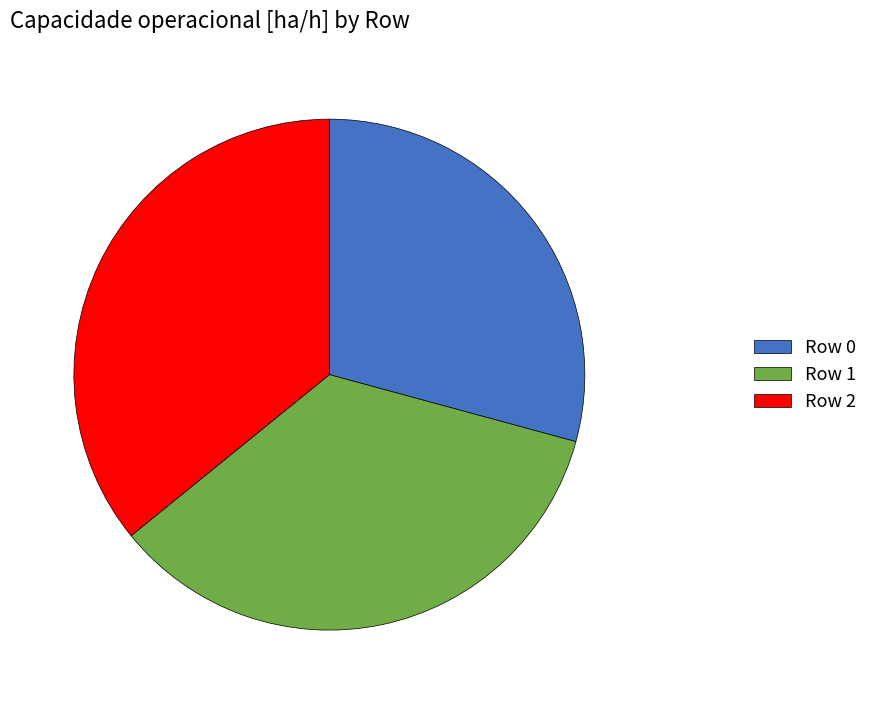

Is there any slice that represents more than half of the pie?

No